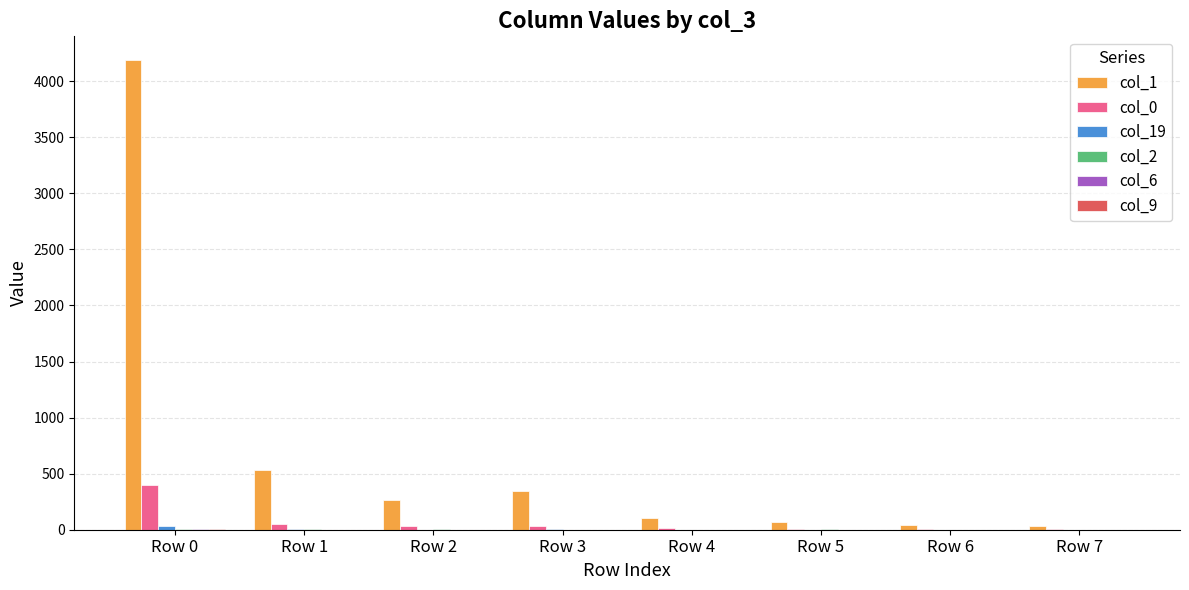

Which series has the largest total across all categories?

col_1